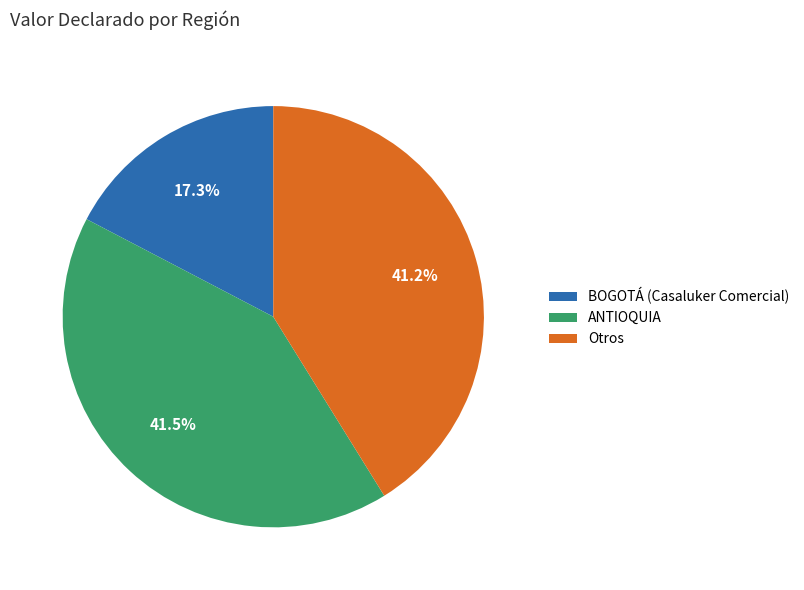

What is the total percentage of Otros and BOGOTÁ (Casaluker Comercial)?

58.5%